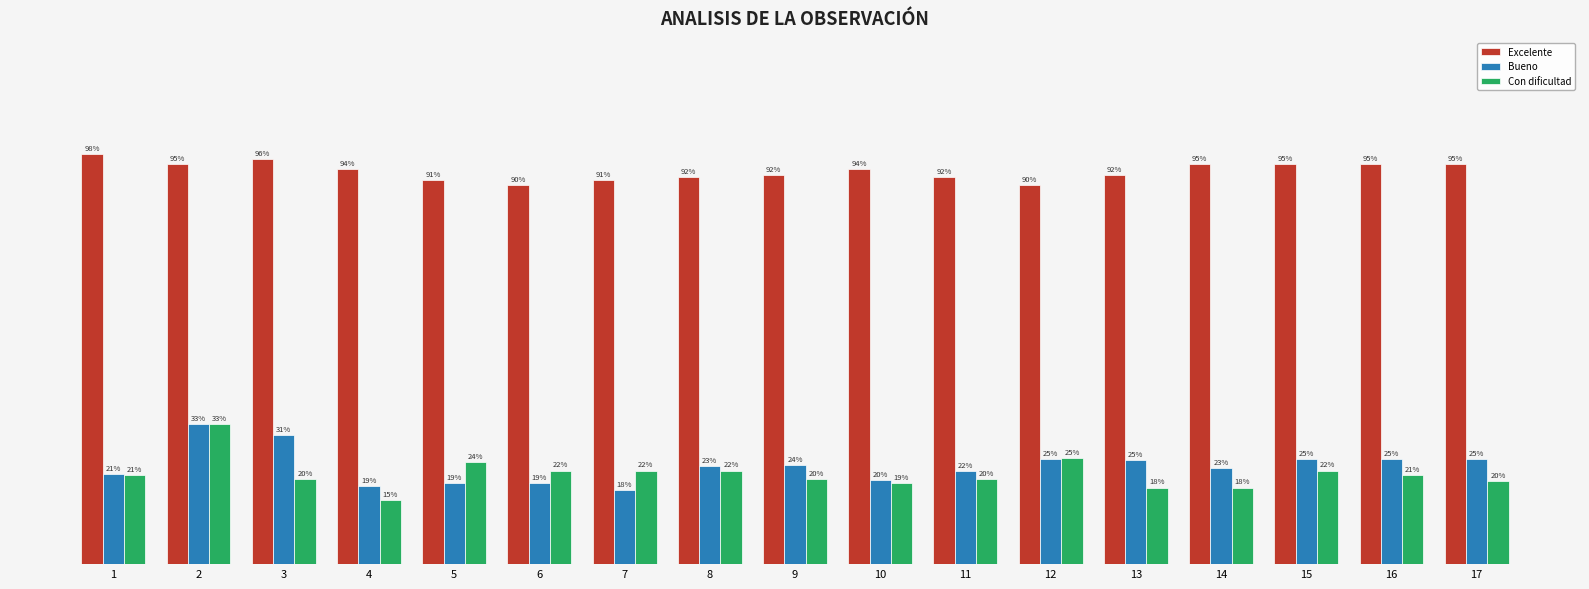

What are all the series names shown in the legend?

Excelente, Bueno, Con dificultad